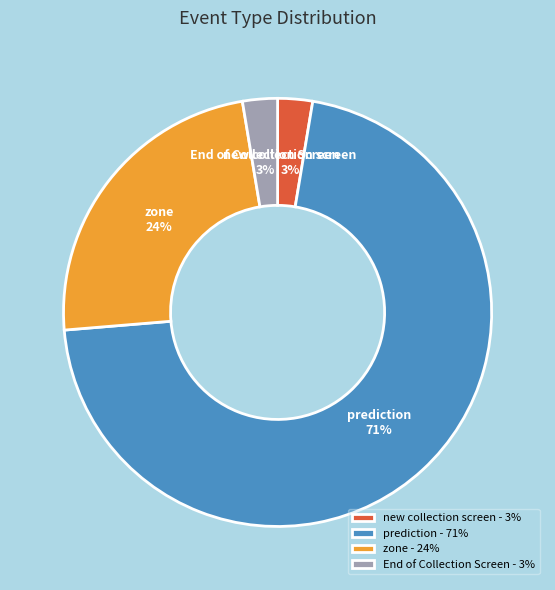

Which category has the biggest portion of the pie?

prediction